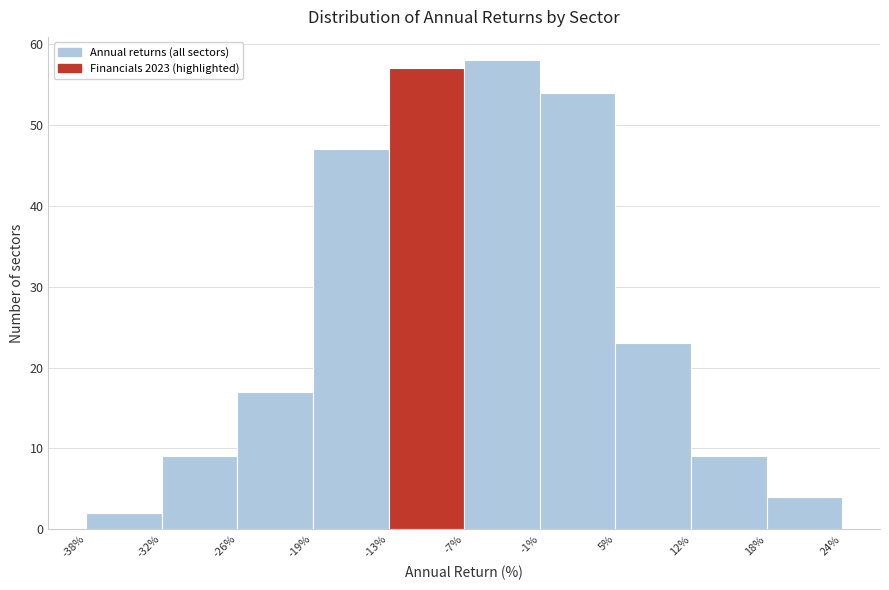

How tall is the bar that spans 5% to 12% on the x-axis? The values are not printed on the chart, so give them approximately, as read against the axis.

23